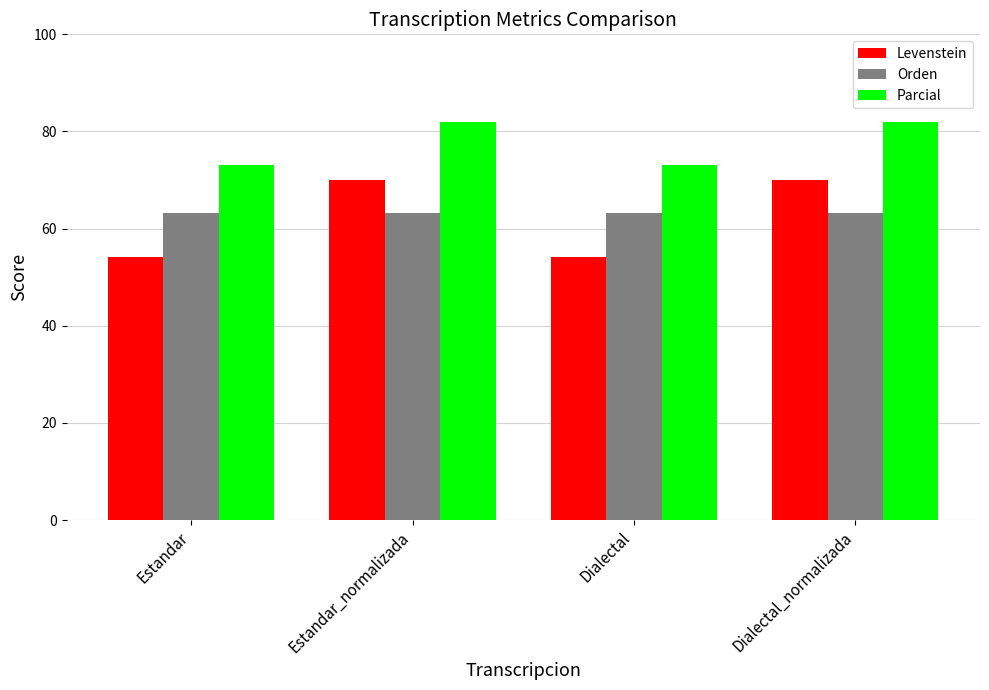

Reading left to right, extract all data points from this chart.

Levenstein: 54.2	70.0	54.2	70.0
Orden: 63.2	63.2	63.2	63.2
Parcial: 73.2	82.1	73.2	82.1